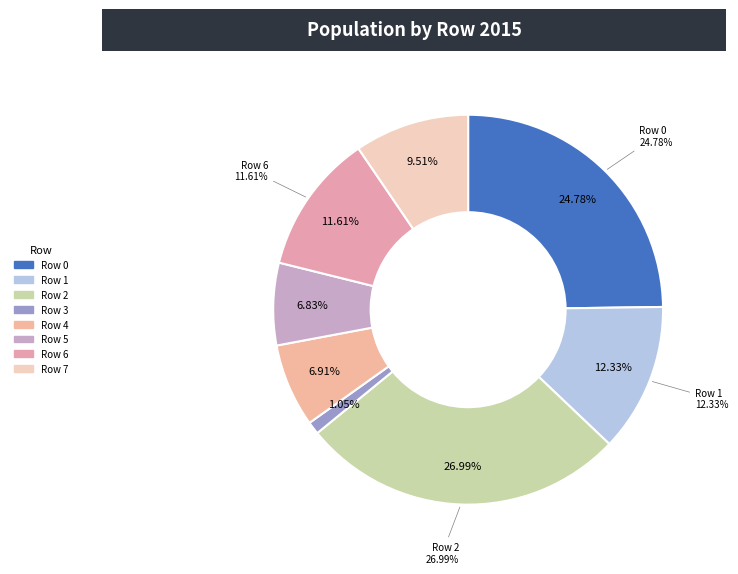

To the nearest percent, what is the average slice percentage?

12%